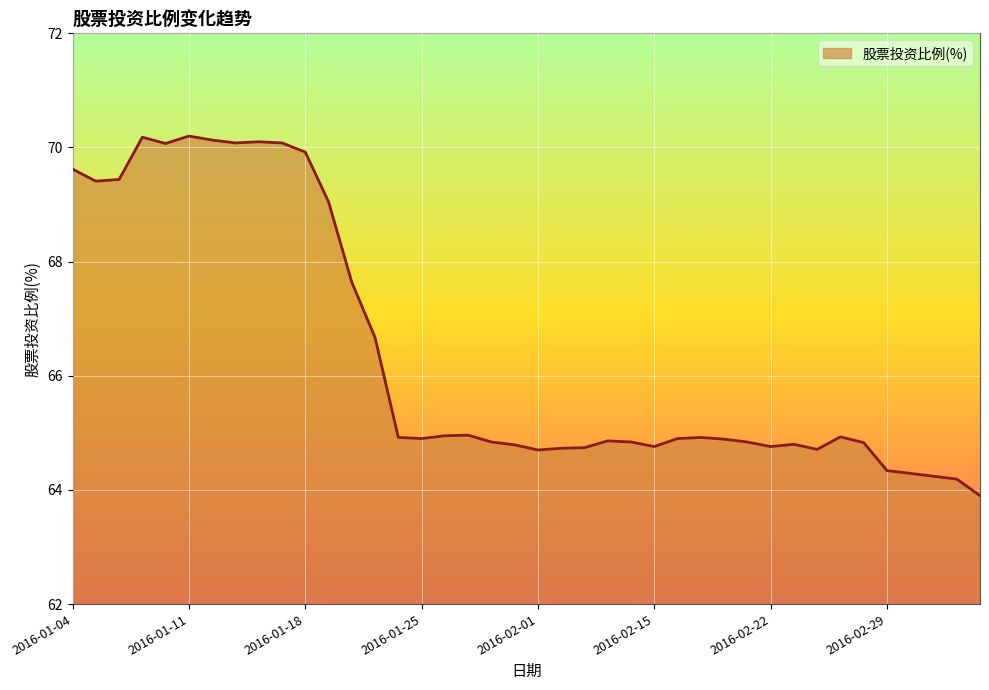

What is the smallest value displayed?

63.9